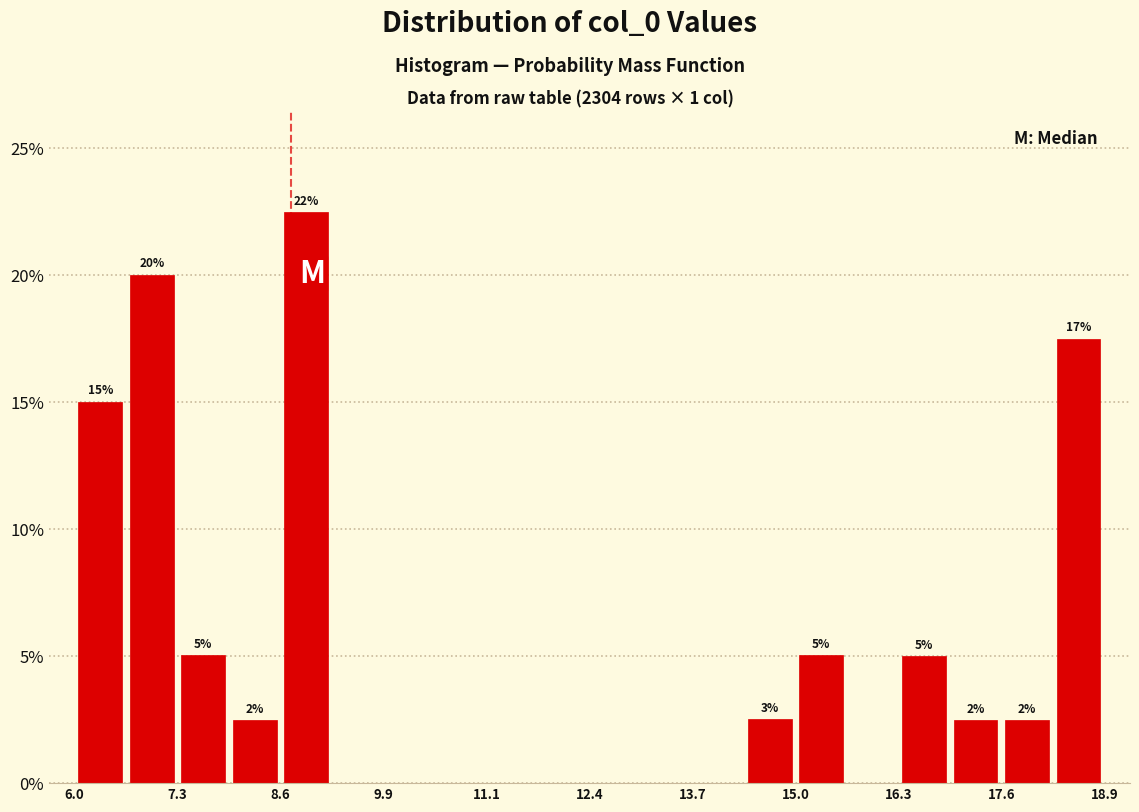

Read against the x-axis, roughly where is the centre of the tallest bar?

8.8